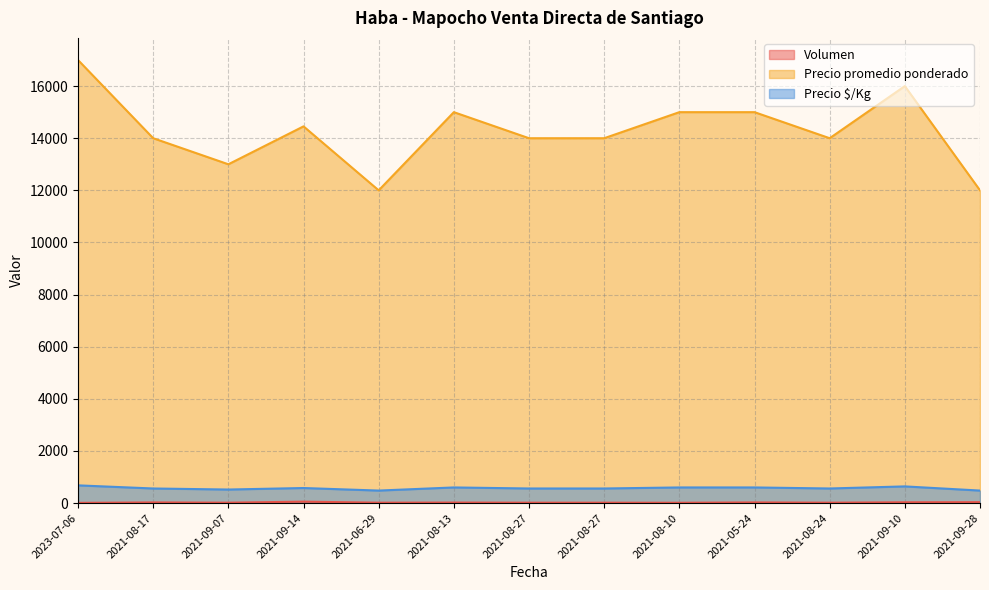

Which label corresponds to the smallest value in the chart?

2023-07-06